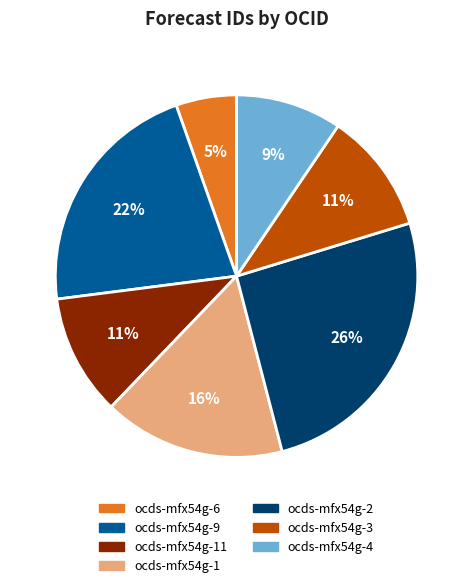

What percentage is the ocds-mfx54g-2 slice, to the nearest percent?

26%